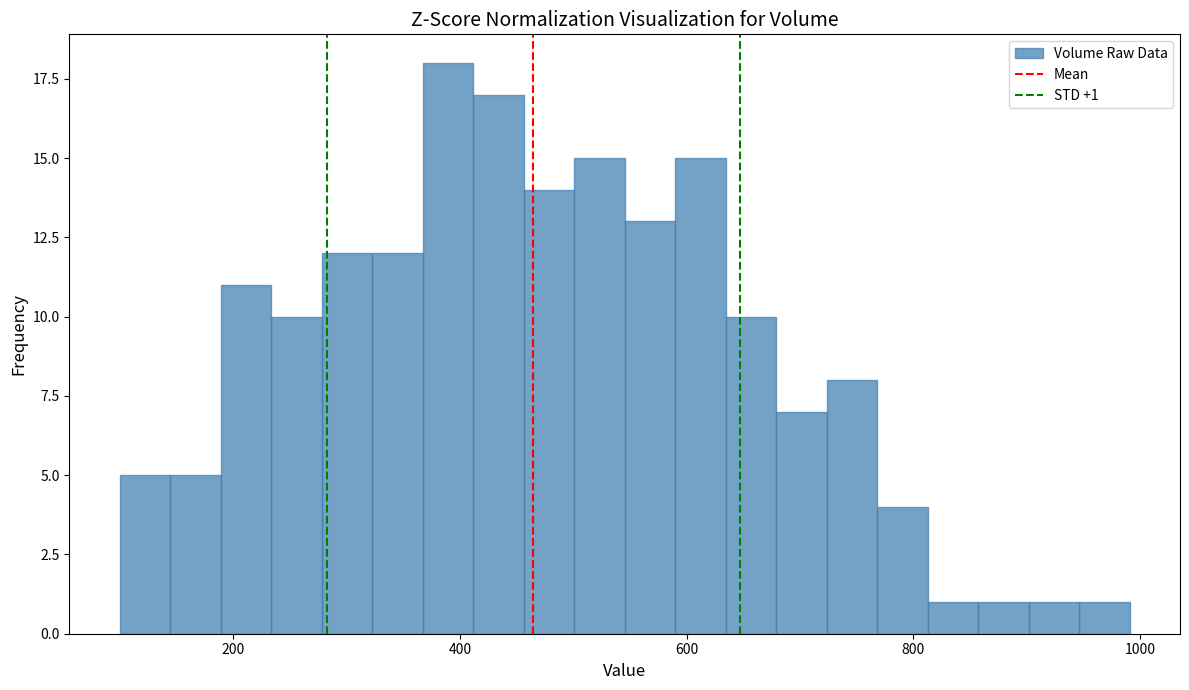

Around what value on the x-axis is the tallest bar? Give the approximate position of its centre, as read against the axis.

380